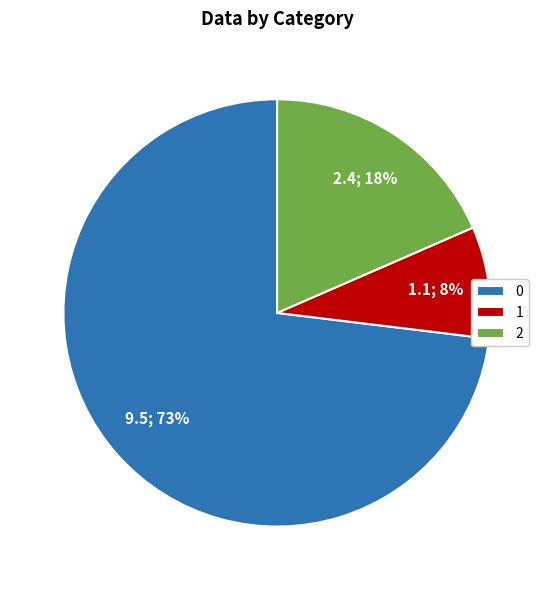

Combined, do 1 and 0 account for over 50%?

Yes